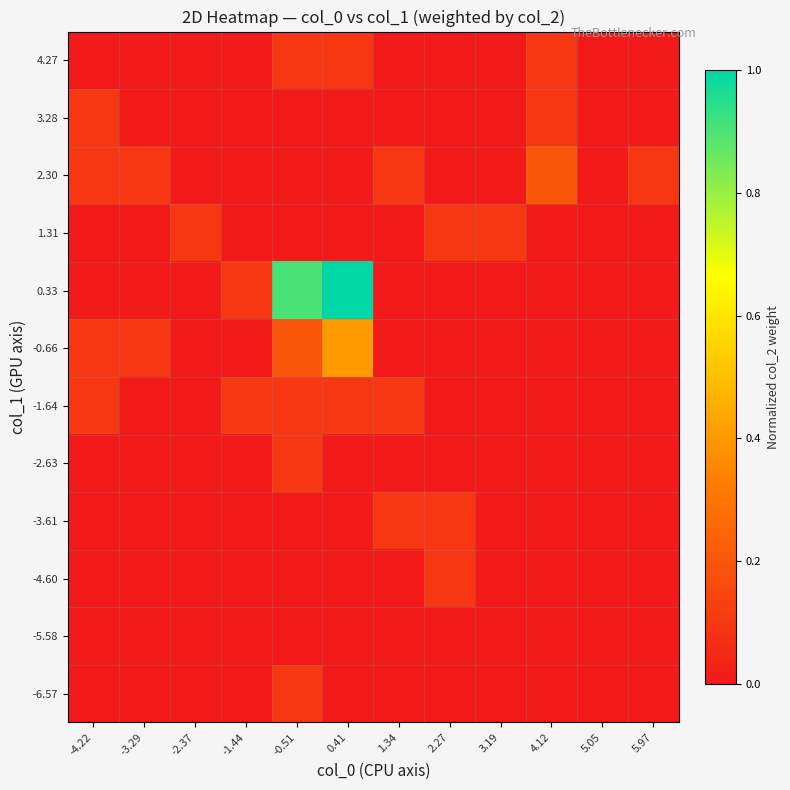

Reading left to right, list all the values displayed in this chart.

-6.57: -4.22=0.0	-3.29=0.0	-2.37=0.0	-1.44=0.0	-0.51=0.1	0.41=0.0	1.34=0.0	2.27=0.0	3.19=0.0	4.12=0.0	5.05=0.0	5.97=0.0
-5.58: -4.22=0.0	-3.29=0.0	-2.37=0.0	-1.44=0.0	-0.51=0.0	0.41=0.0	1.34=0.0	2.27=0.0	3.19=0.0	4.12=0.0	5.05=0.0	5.97=0.0
-4.60: -4.22=0.0	-3.29=0.0	-2.37=0.0	-1.44=0.0	-0.51=0.0	0.41=0.0	1.34=0.0	2.27=0.1	3.19=0.0	4.12=0.0	5.05=0.0	5.97=0.0
-3.61: -4.22=0.0	-3.29=0.0	-2.37=0.0	-1.44=0.0	-0.51=0.0	0.41=0.0	1.34=0.1	2.27=0.1	3.19=0.0	4.12=0.0	5.05=0.0	5.97=0.0
-2.63: -4.22=0.0	-3.29=0.0	-2.37=0.0	-1.44=0.0	-0.51=0.1	0.41=0.0	1.34=0.0	2.27=0.0	3.19=0.0	4.12=0.0	5.05=0.0	5.97=0.0
-1.64: -4.22=0.1	-3.29=0.0	-2.37=0.0	-1.44=0.1	-0.51=0.1	0.41=0.1	1.34=0.1	2.27=0.0	3.19=0.0	4.12=0.0	5.05=0.0	5.97=0.0
-0.66: -4.22=0.1	-3.29=0.1	-2.37=0.0	-1.44=0.0	-0.51=0.2	0.41=0.4	1.34=0.0	2.27=0.0	3.19=0.0	4.12=0.0	5.05=0.0	5.97=0.0
0.33: -4.22=0.0	-3.29=0.0	-2.37=0.0	-1.44=0.1	-0.51=0.9	0.41=1.0	1.34=0.0	2.27=0.0	3.19=0.0	4.12=0.0	5.05=0.0	5.97=0.0
1.31: -4.22=0.0	-3.29=0.0	-2.37=0.1	-1.44=0.0	-0.51=0.0	0.41=0.0	1.34=0.0	2.27=0.1	3.19=0.1	4.12=0.0	5.05=0.0	5.97=0.0
2.30: -4.22=0.1	-3.29=0.1	-2.37=0.0	-1.44=0.0	-0.51=0.0	0.41=0.0	1.34=0.1	2.27=0.0	3.19=0.0	4.12=0.2	5.05=0.0	5.97=0.1
3.28: -4.22=0.1	-3.29=0.0	-2.37=0.0	-1.44=0.0	-0.51=0.0	0.41=0.0	1.34=0.0	2.27=0.0	3.19=0.0	4.12=0.1	5.05=0.0	5.97=0.0
4.27: -4.22=0.0	-3.29=0.0	-2.37=0.0	-1.44=0.0	-0.51=0.1	0.41=0.1	1.34=0.0	2.27=0.0	3.19=0.0	4.12=0.1	5.05=0.0	5.97=0.0